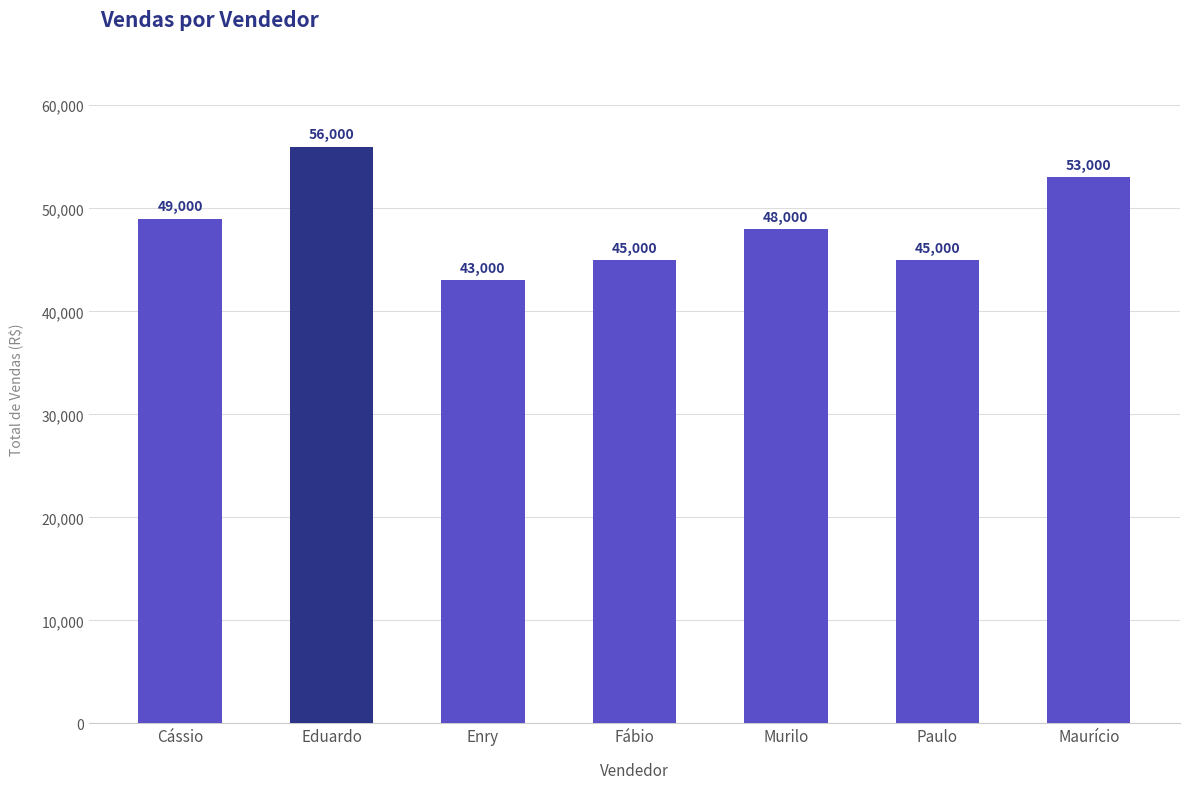

Does the chart contain stacked bars?

No